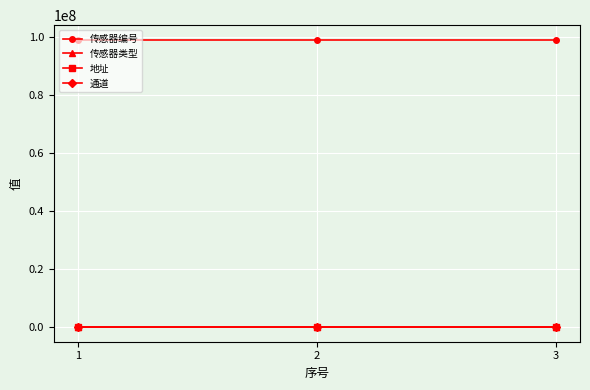

How many categories are shown in the chart?

3